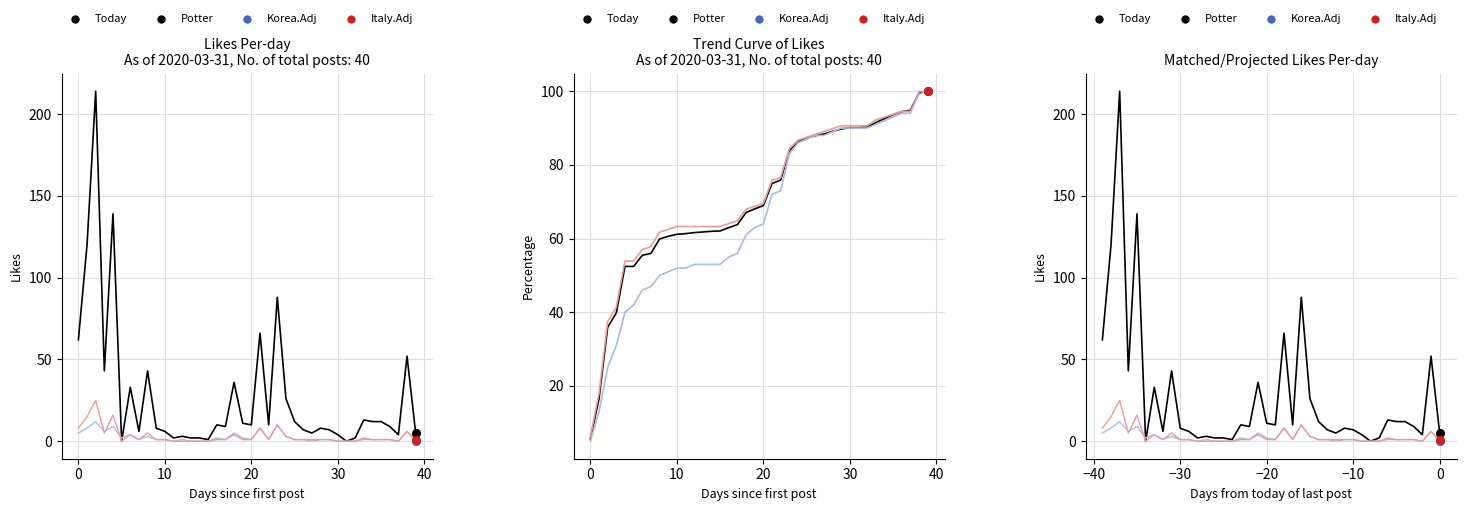

Is the value of Korea.Adj at 22 greater than the value of Italy.Adj at 35?

No